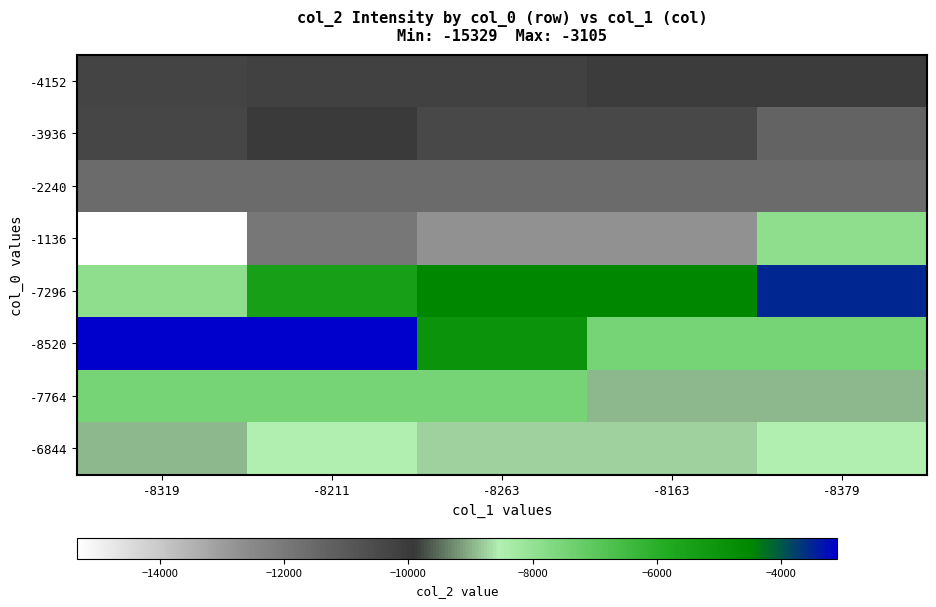

Which series has the largest range (max minus min)?

-1136